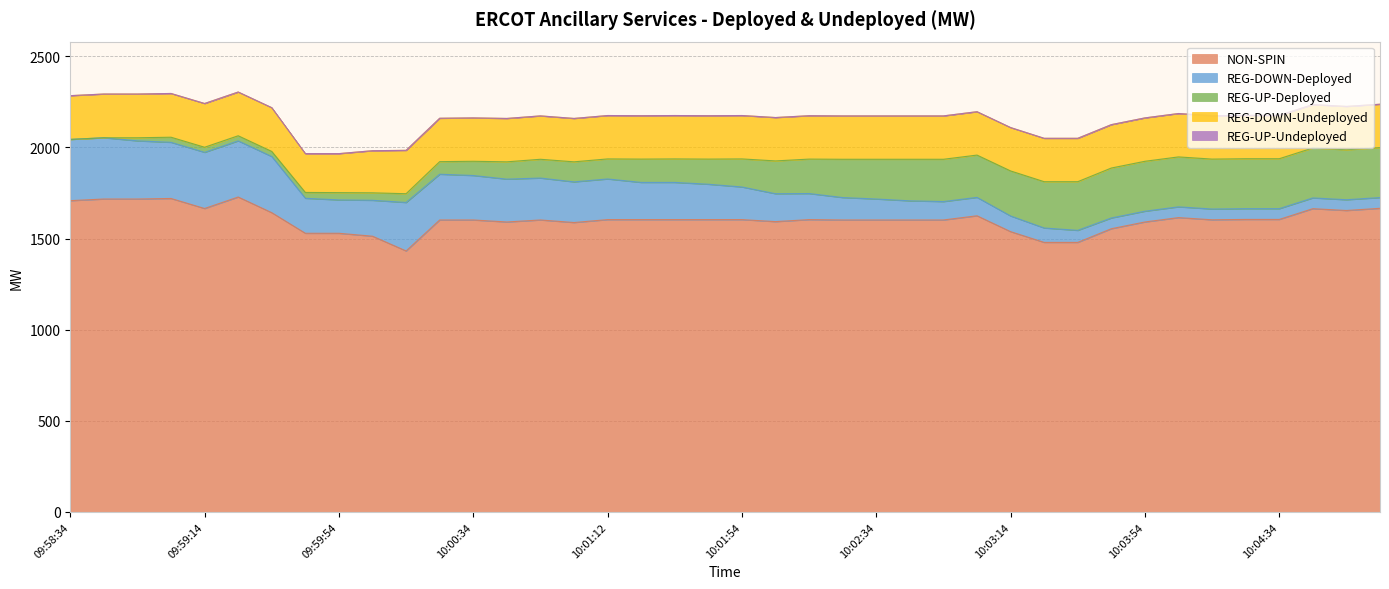

The REG-DOWN-Undeployed series shows 400 at 10:00:14. True or false?

False